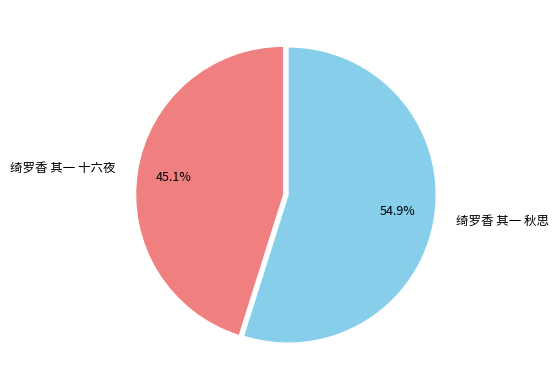

How much of the chart is everything except 绮罗香 其一 秋思?

45.1%